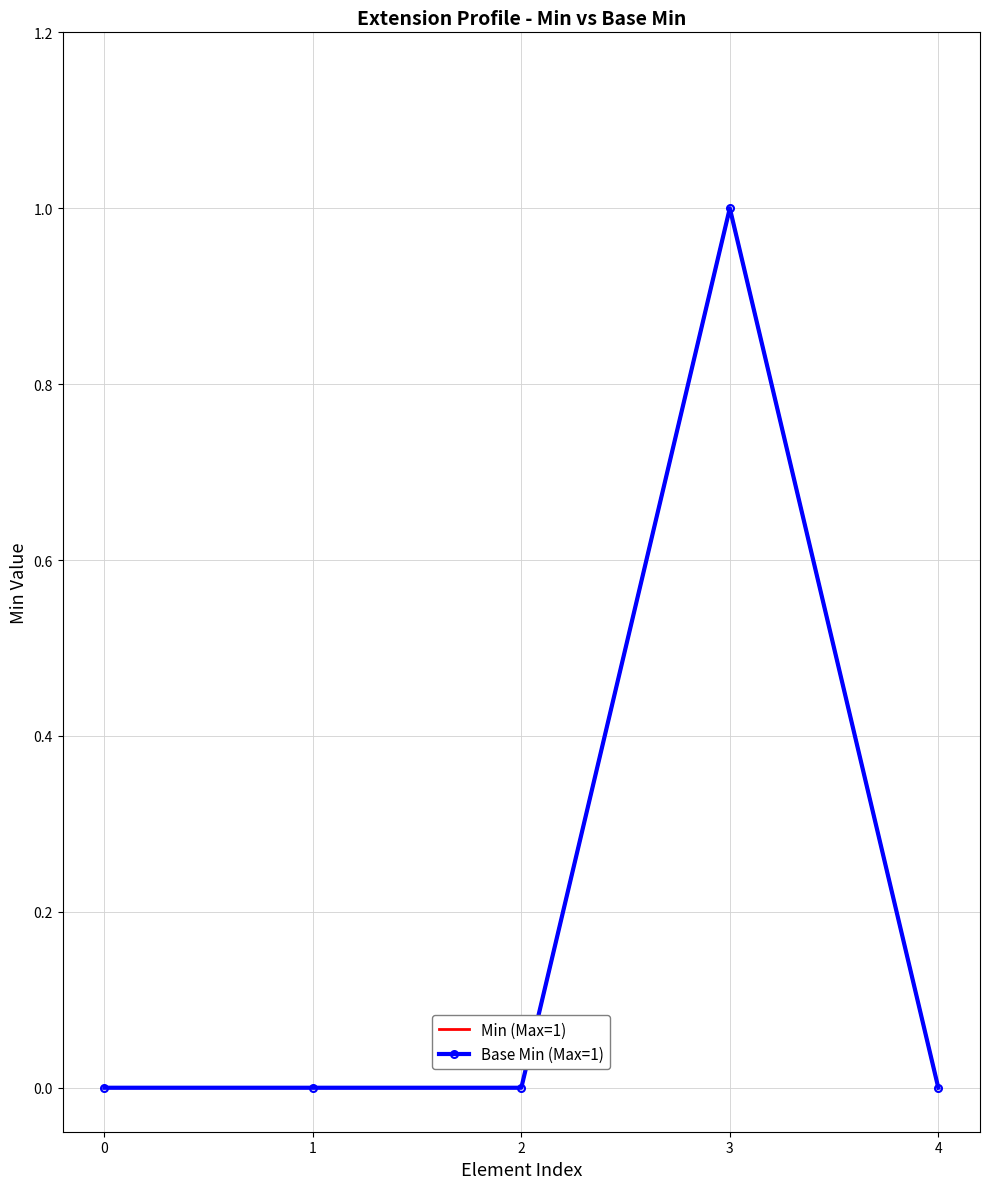

How many lines are shown in the chart?

2